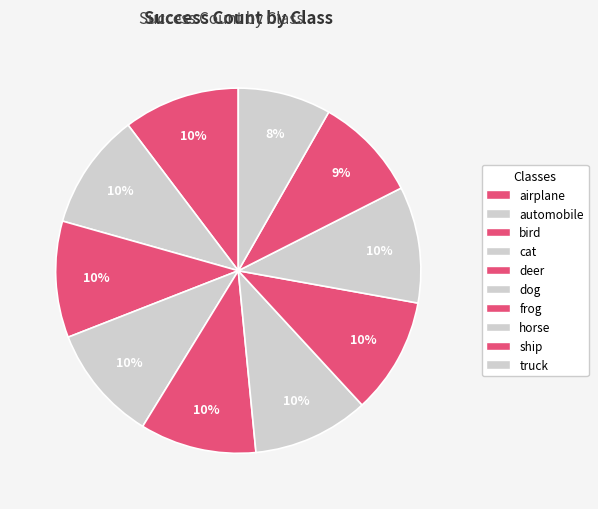

To the nearest percent, what portion does truck represent?

8%